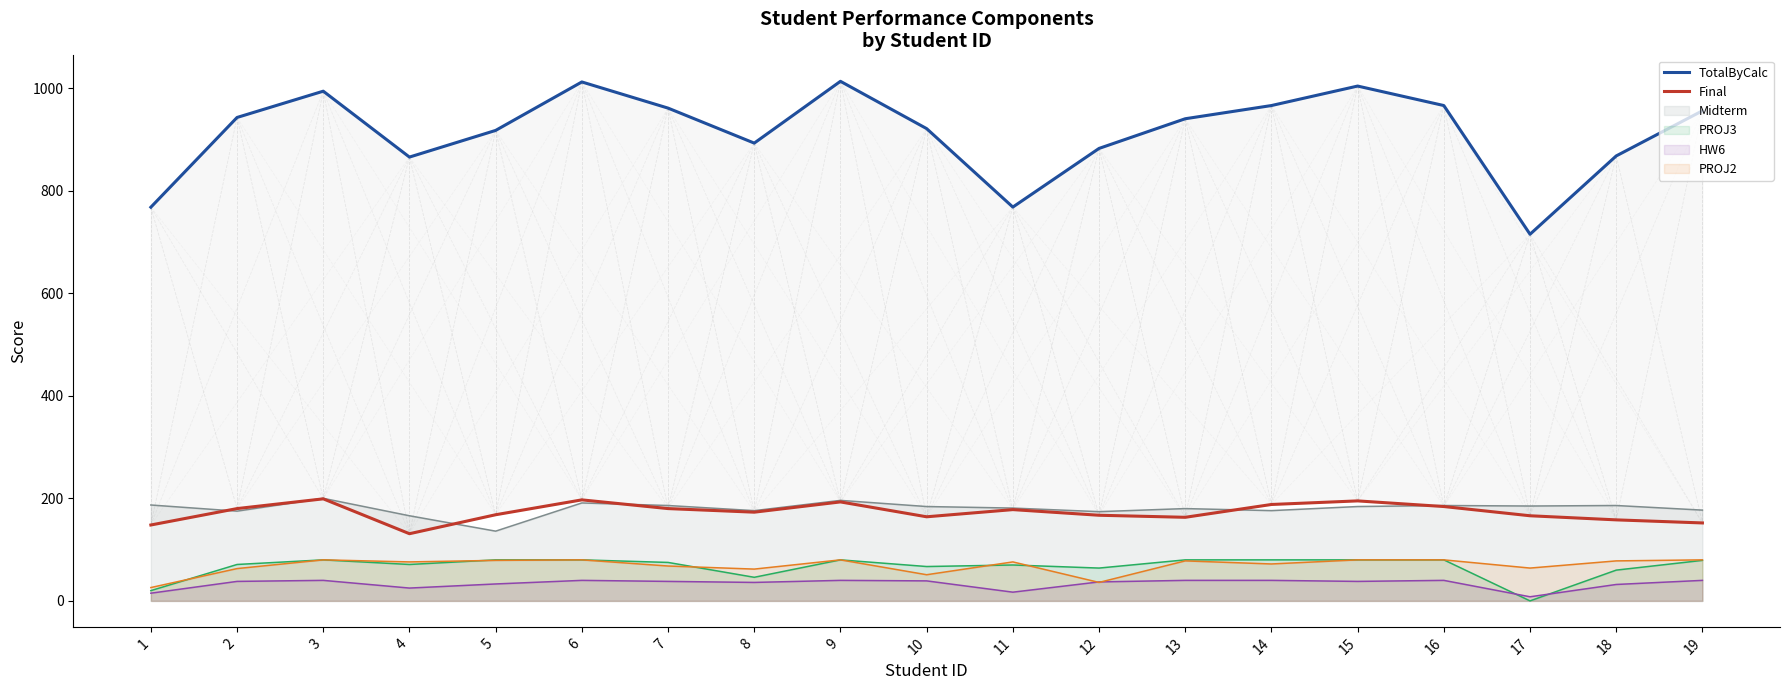

At which category does TotalByCalc reach its first local valley?

4